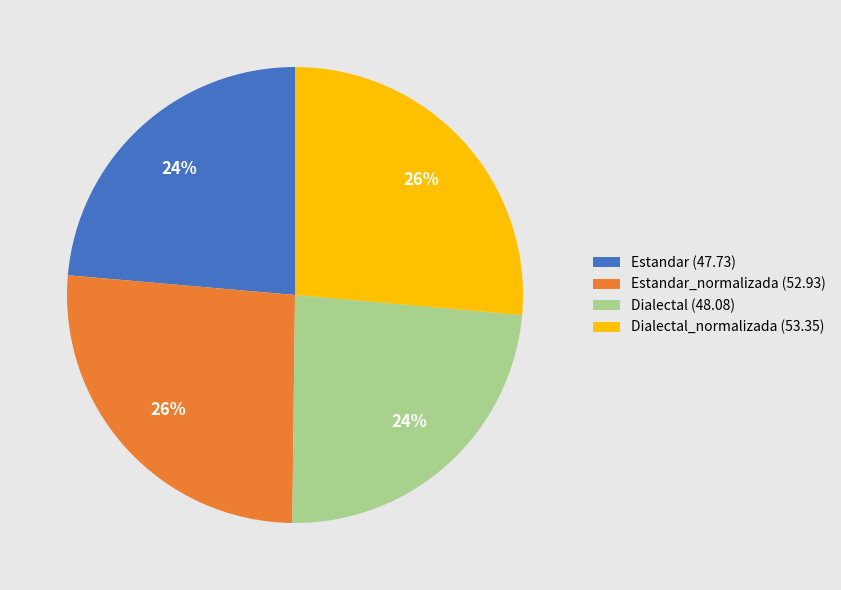

To the nearest percent, what portion does Estandar_normalizada (52.93) represent?

26%